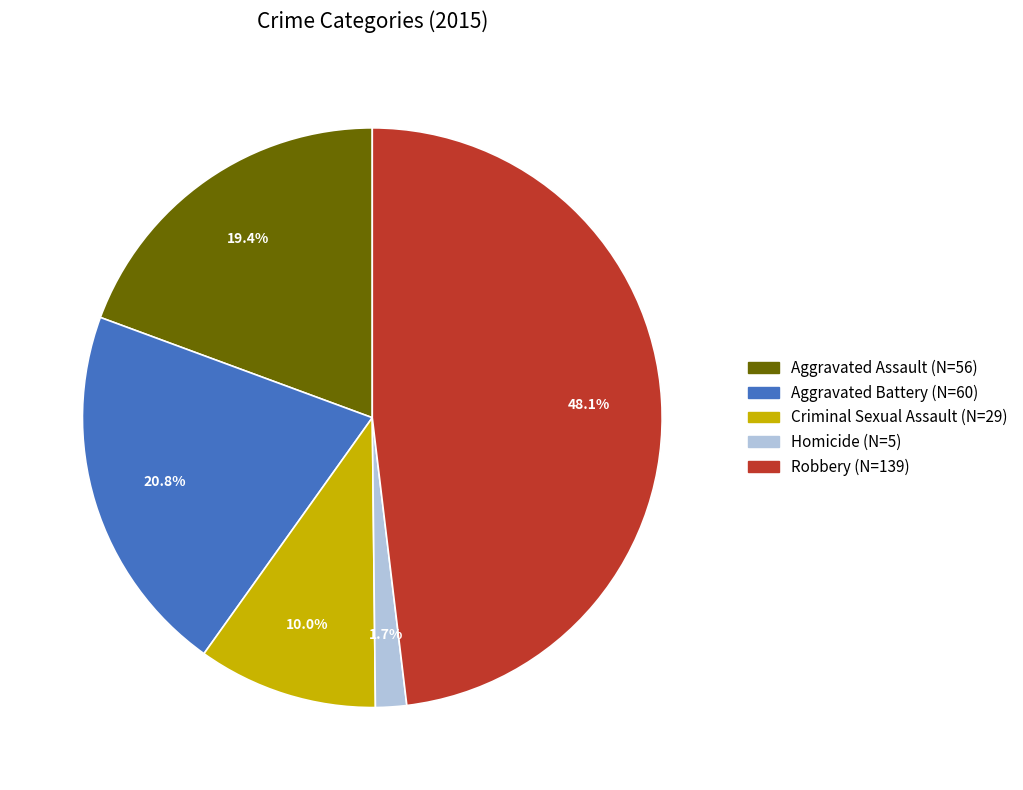

What percentage is the Homicide slice, to the nearest percent?

2%